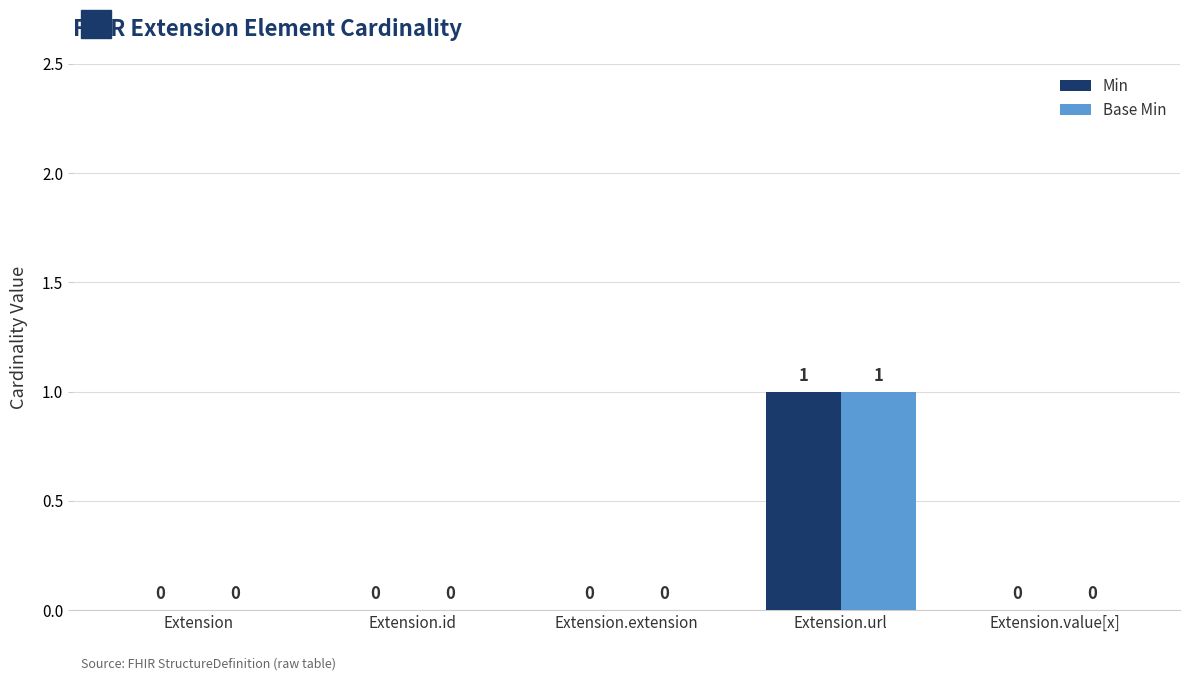

How many groups of bars are there?

5